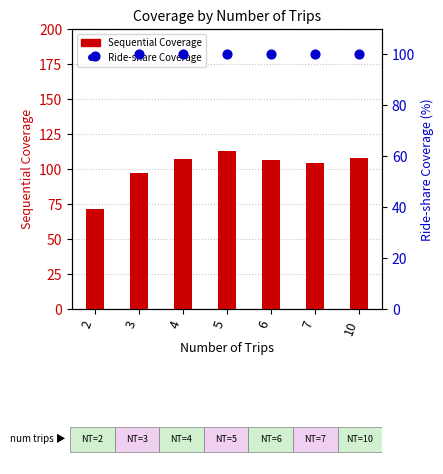

Which series has the largest total across all categories?

Sequential Coverage